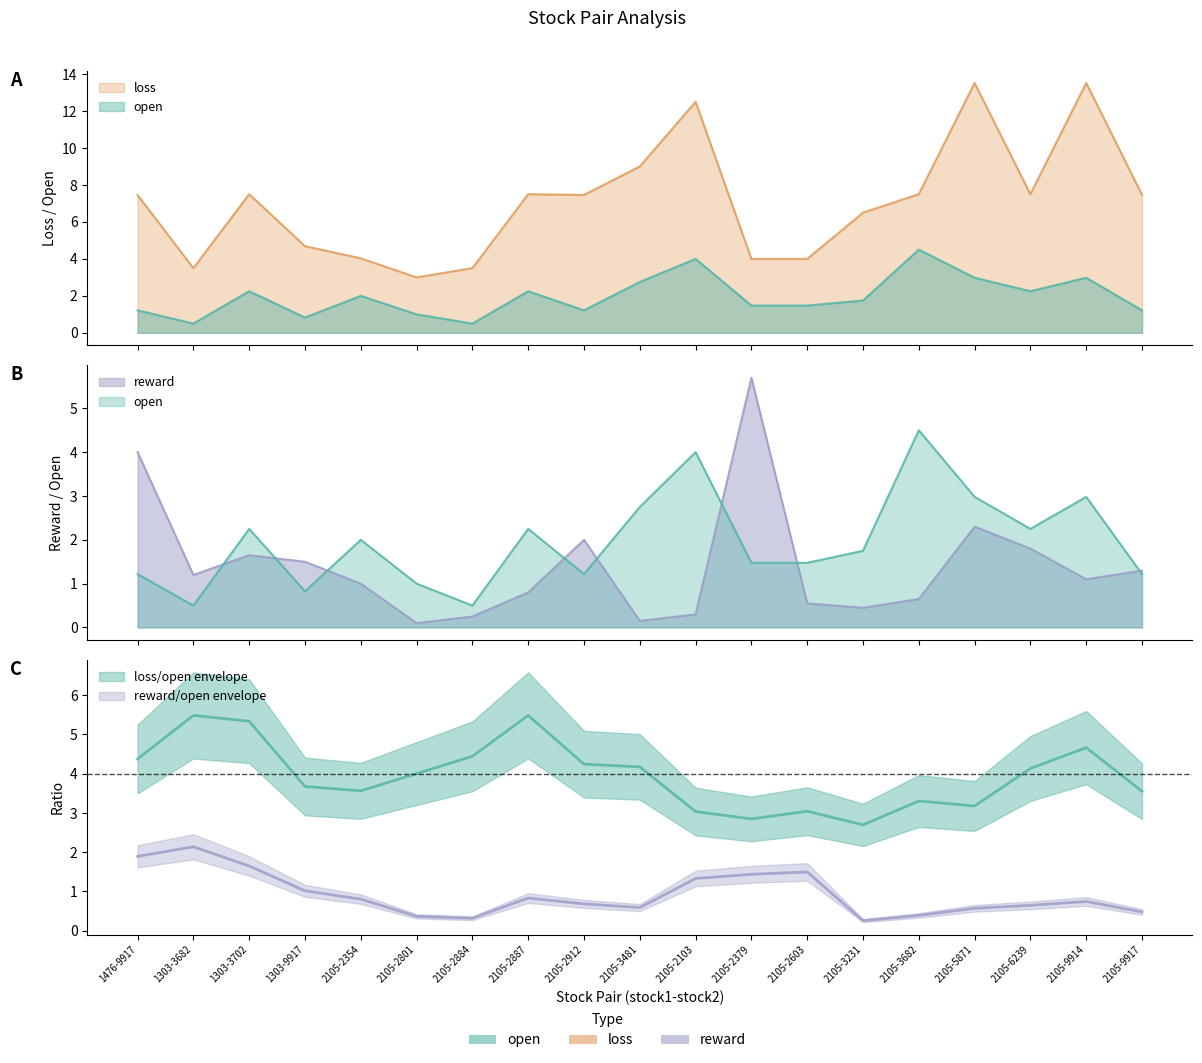

Which series has the largest total across all categories?

loss